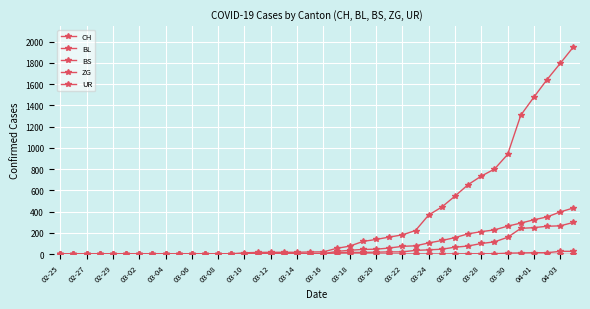

Is this an area chart (filled region under the line)?

No